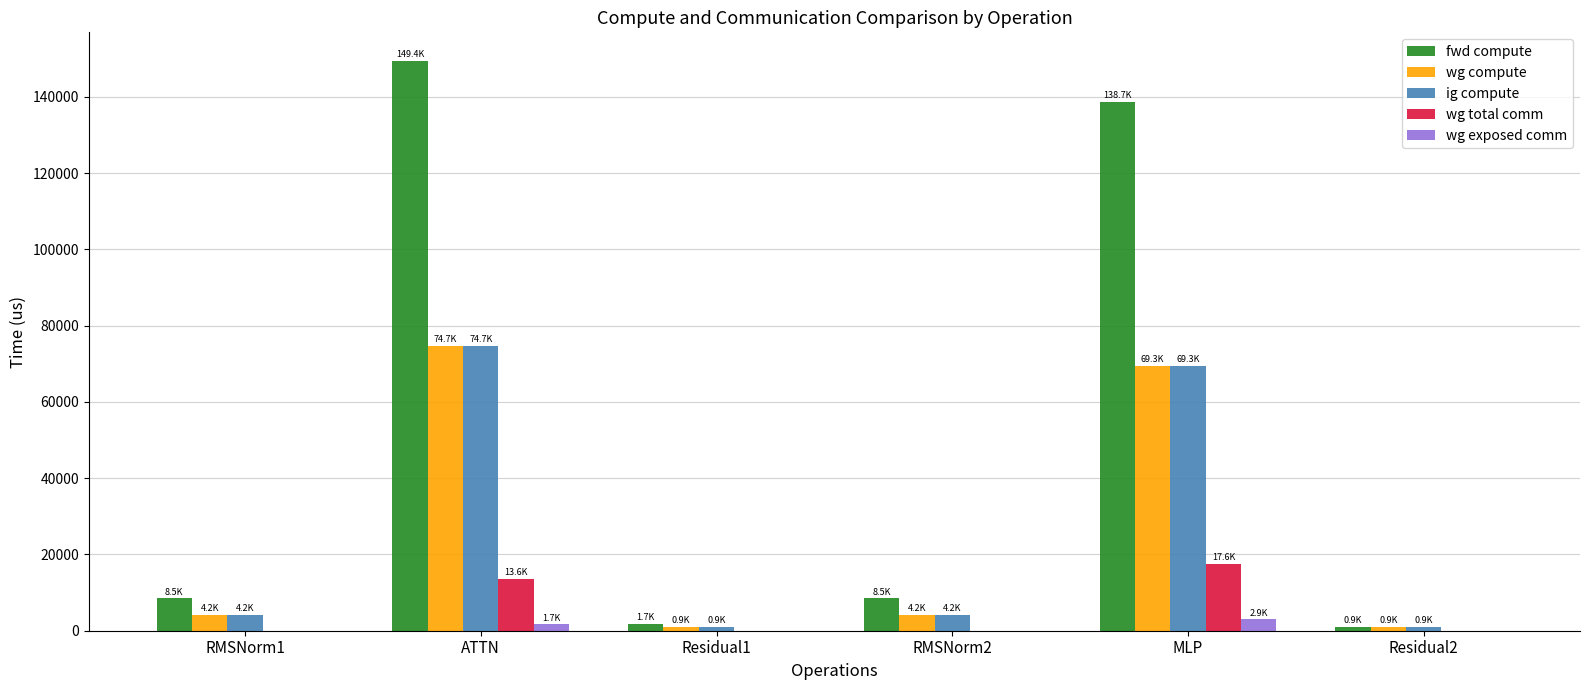

Which series has the largest total across all categories?

fwd compute